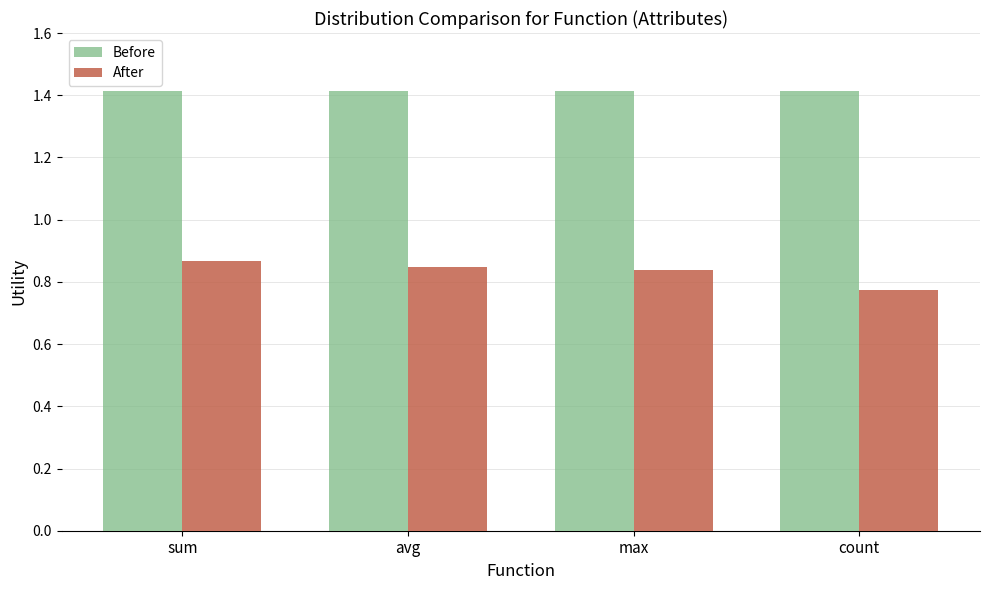

What is the total value across all series at sum?

2.3